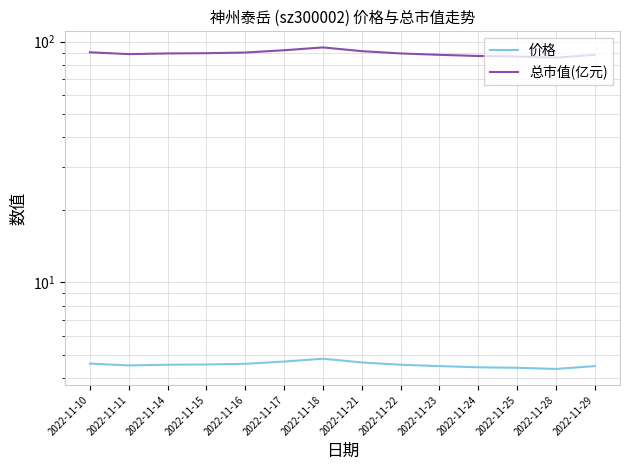

At 2022-11-28, list the series in order from largest to smallest.

总市值(亿元), 价格